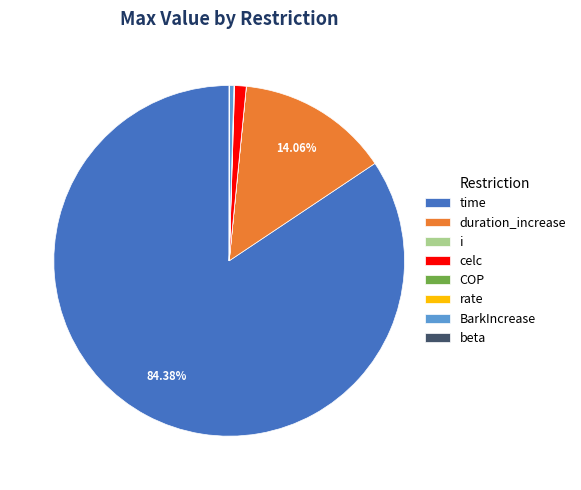

Does BarkIncrease account for over 50% of the chart?

No